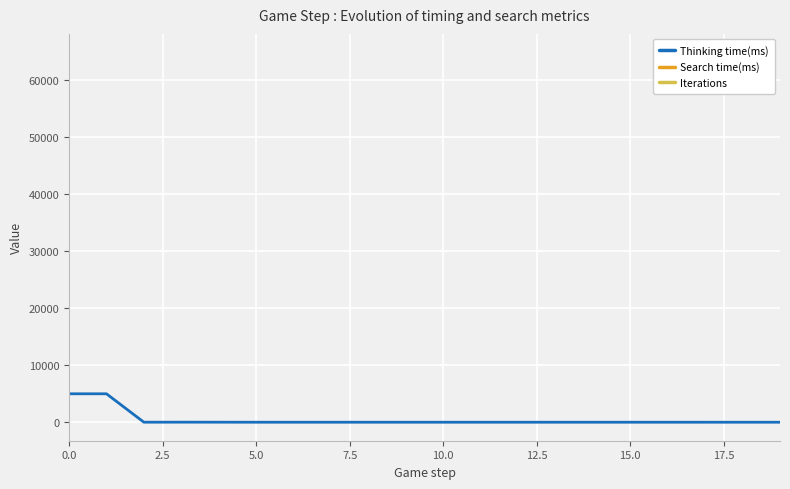

True or false: Thinking time(ms) and Search time(ms) cross at least once.

False